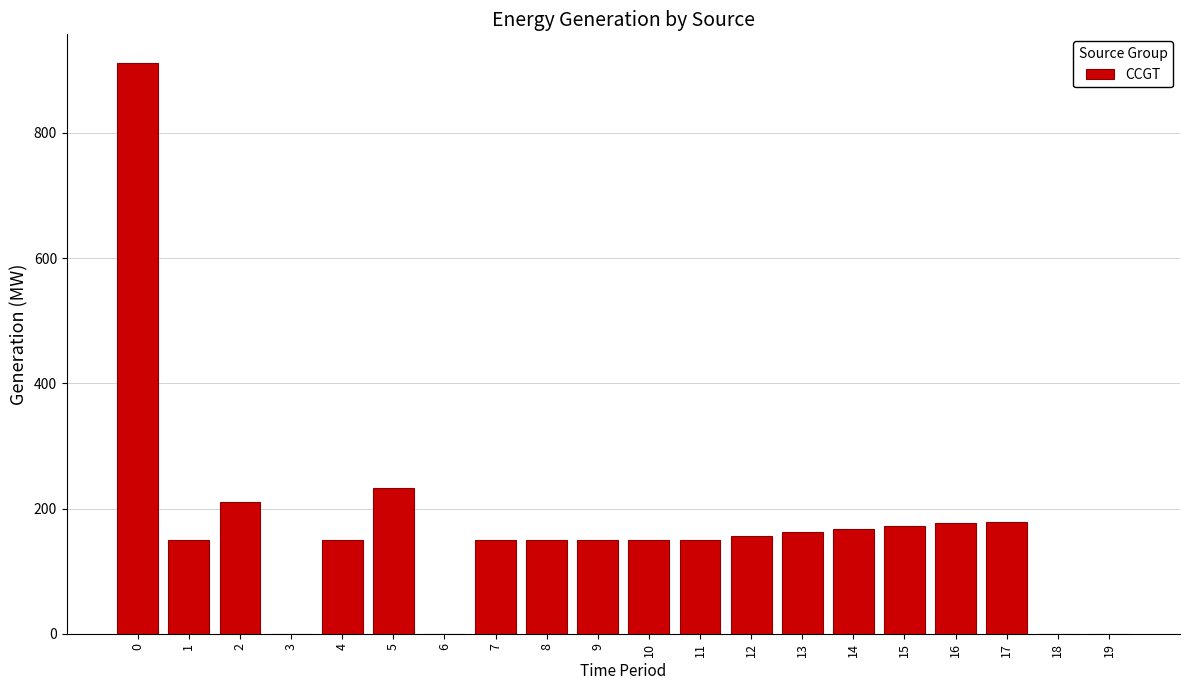

What is the sum of the values at 13 and 17?

342